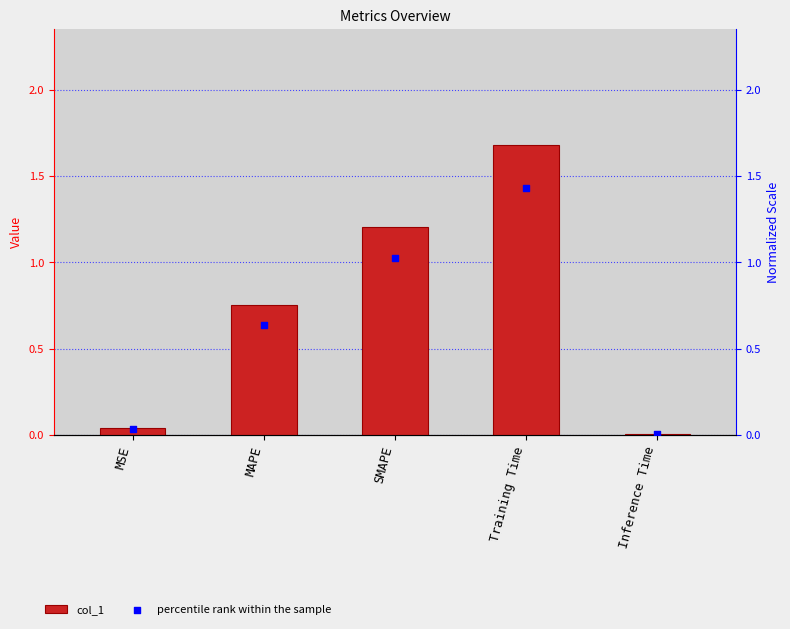

Which series contains the lowest Y value?

percentile rank within the sample